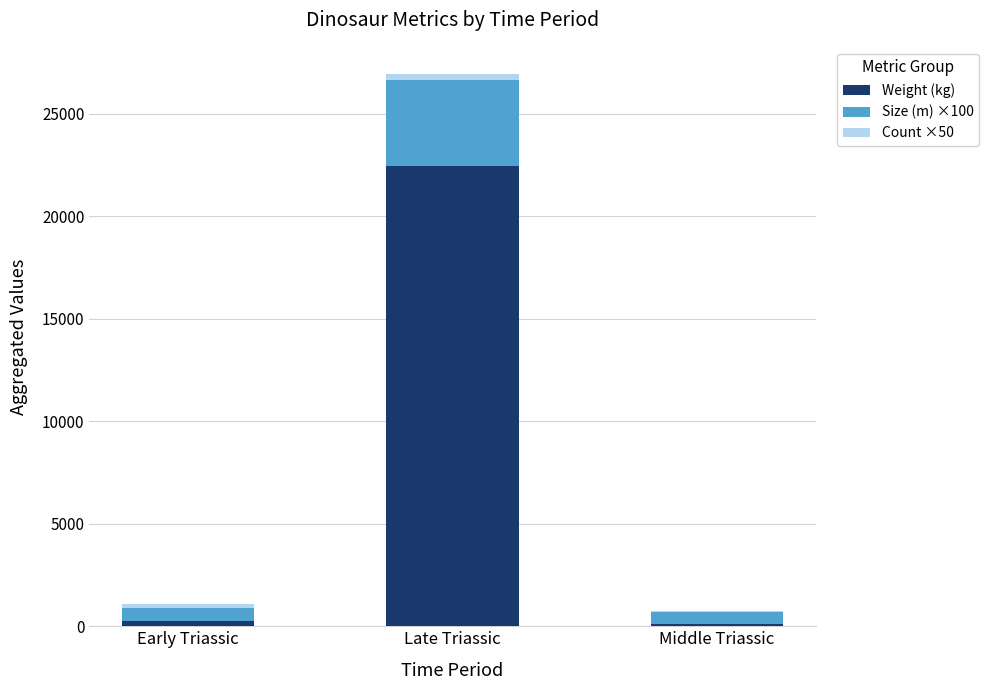

At which label is Weight (kg) closest to 11290?

Early Triassic